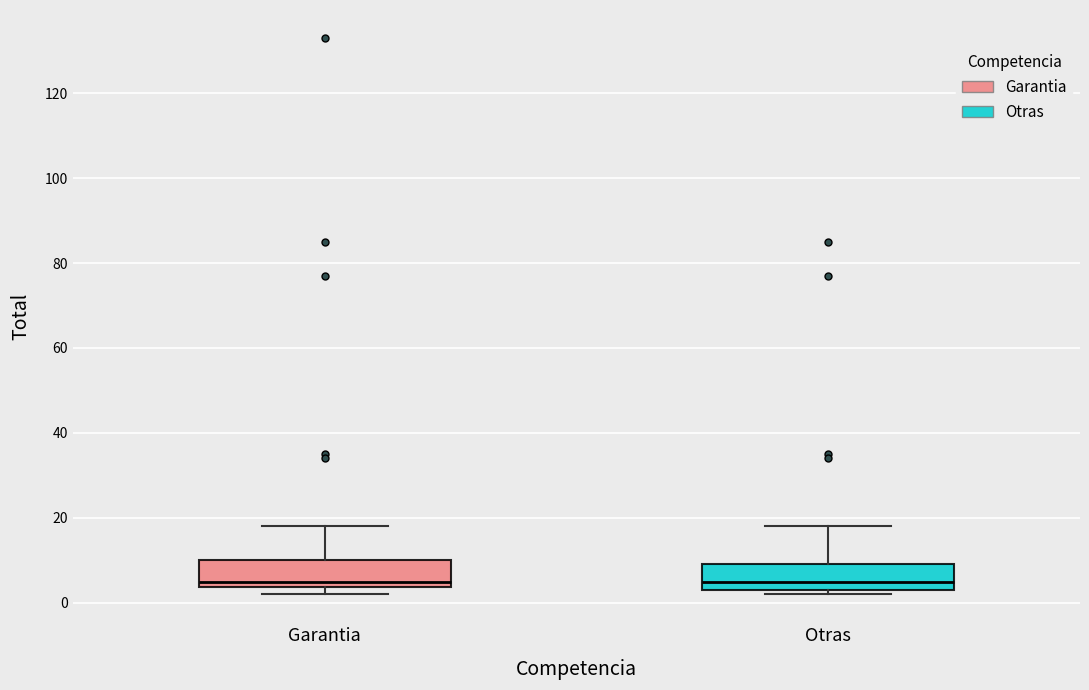

Where does the upper whisker of the box for Garantia end on the y-axis? The values are not printed on the chart, so give them approximately, as read against the axis.

18